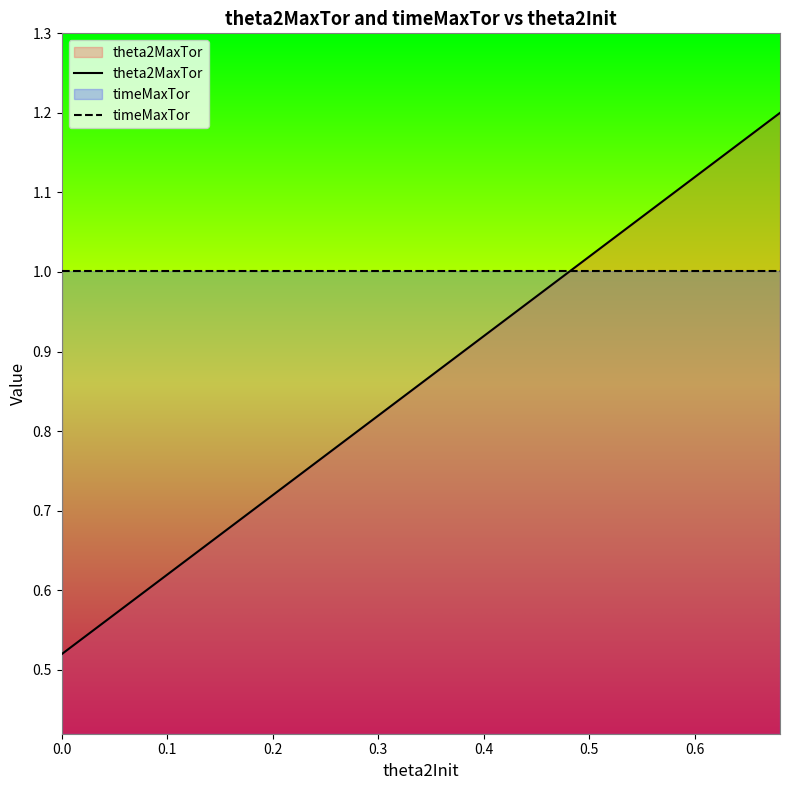

List the series in order of their peak value, lowest first.

timeMaxTor, theta2MaxTor